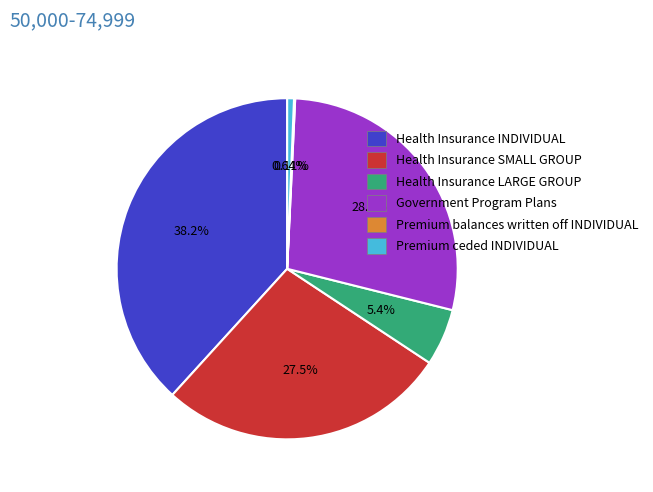

Approximately how many times larger is the value at Health Insurance LARGE GROUP compared to Health Insurance INDIVIDUAL?

0.1